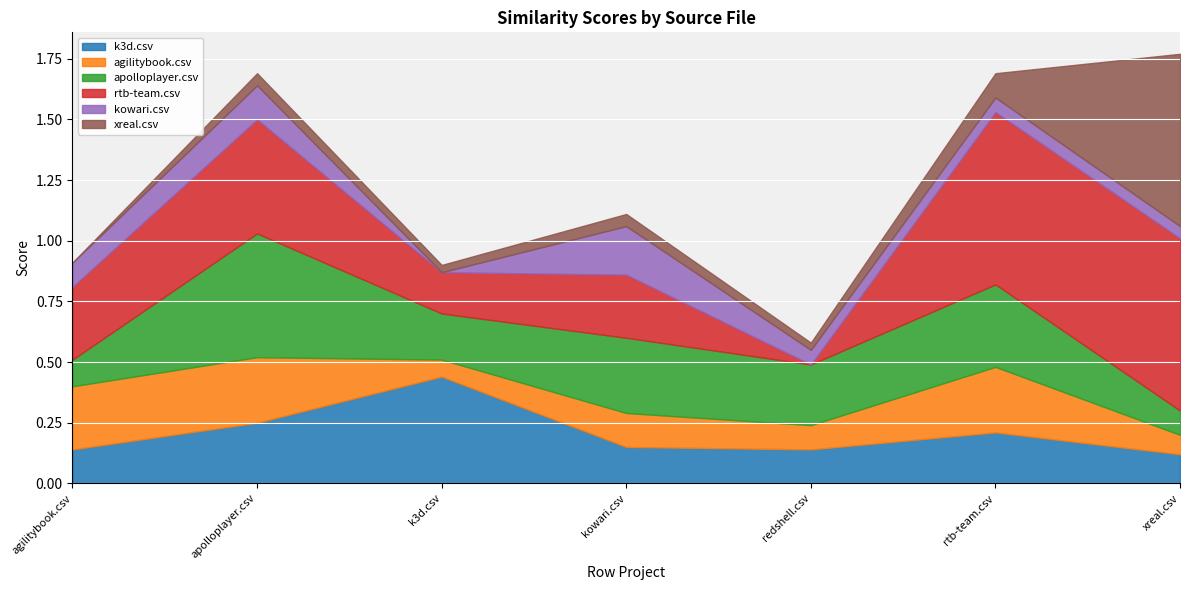

Where is agilitybook.csv nearest to the value 0?

k3d.csv